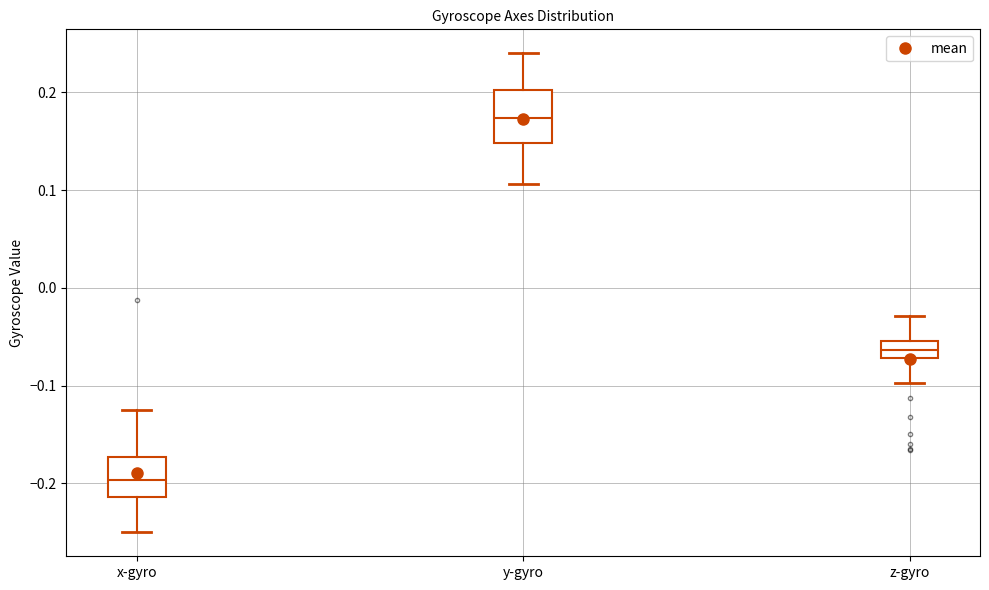

Which box's median line is the highest?

y-gyro